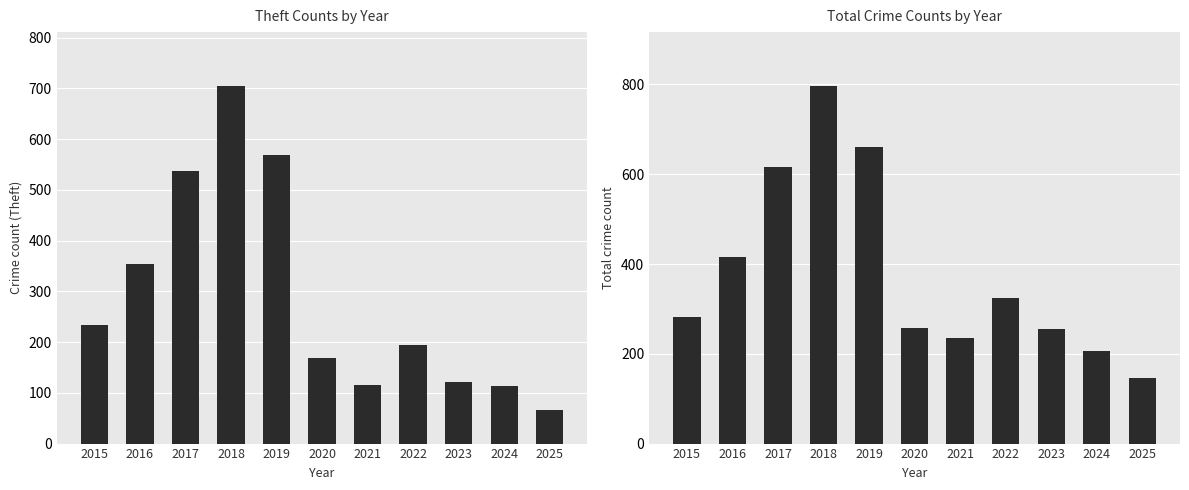

The value of Theft at 2020 is 235. True or false?

False